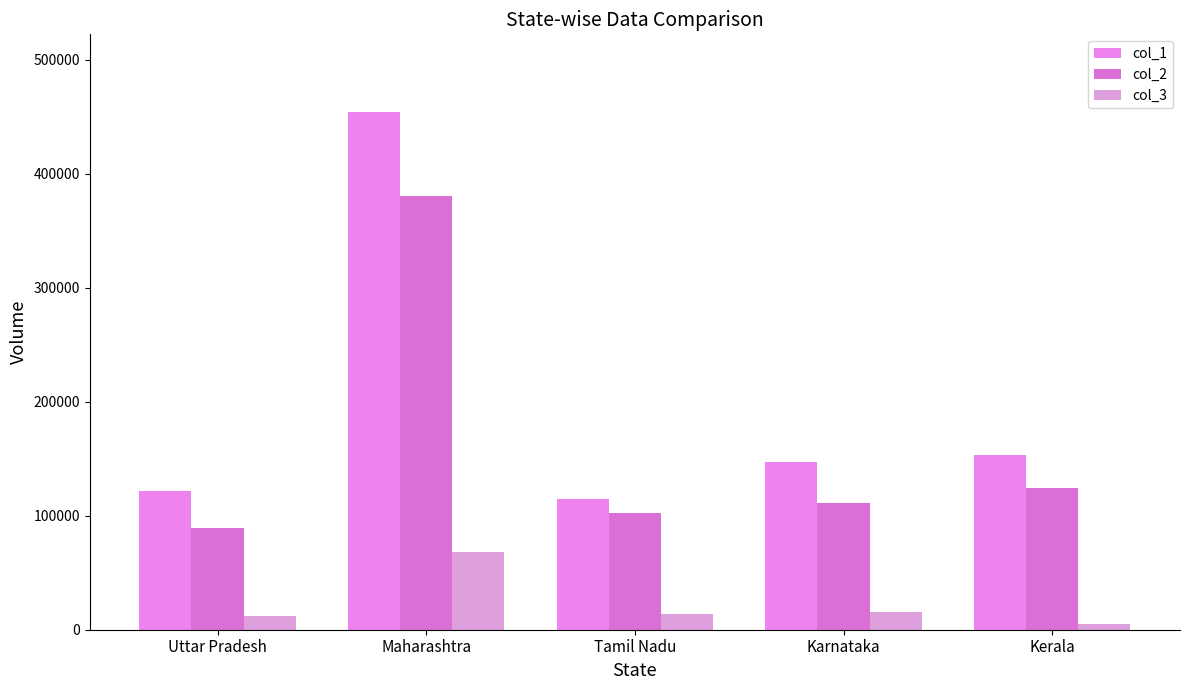

What is the label of the 2nd bar from the left?

Maharashtra